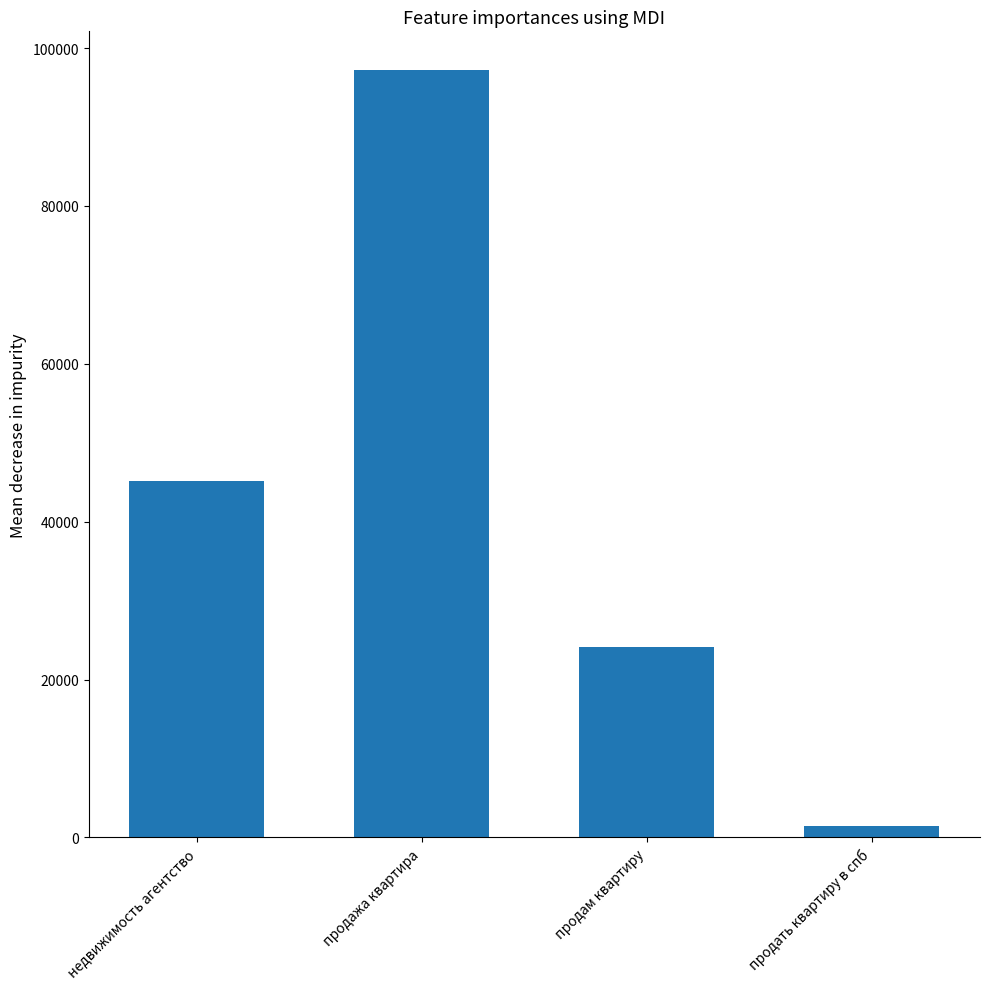

Which has a higher value, продать квартиру в спб or недвижимость агентство?

недвижимость агентство